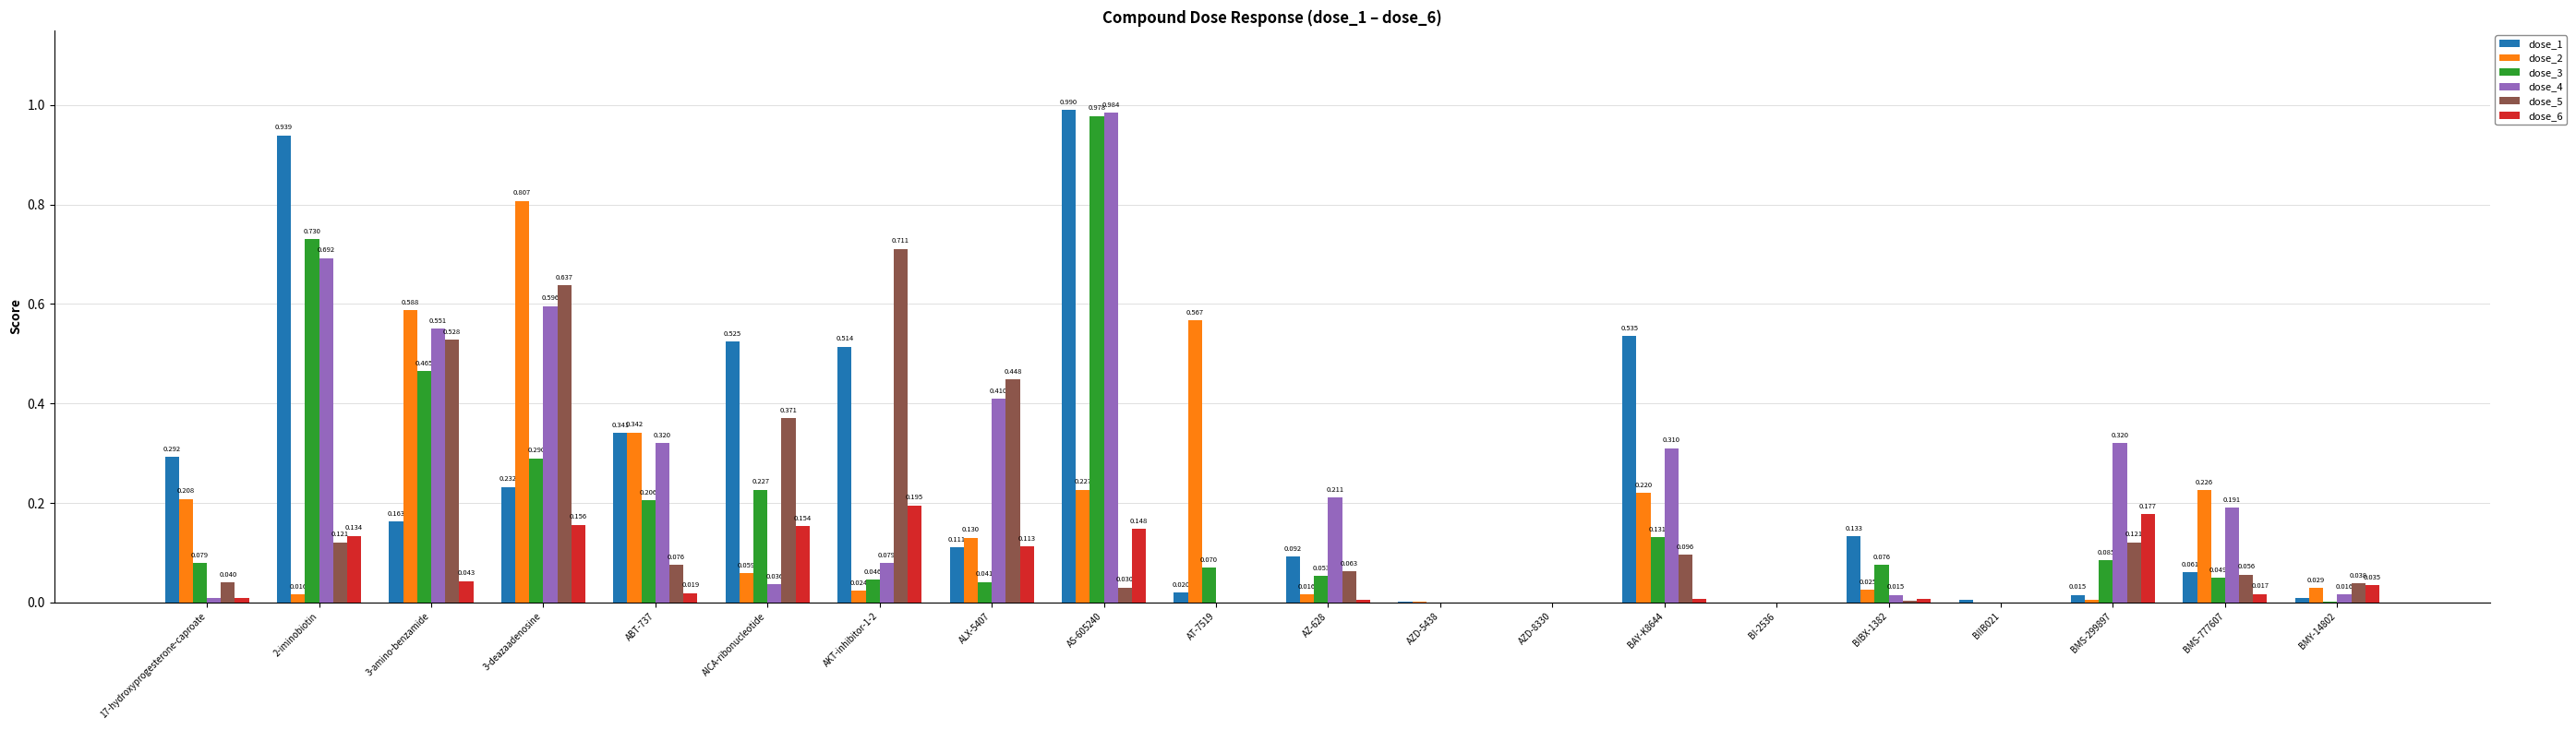

Are the bars grouped side by side (vs. stacked)?

Yes